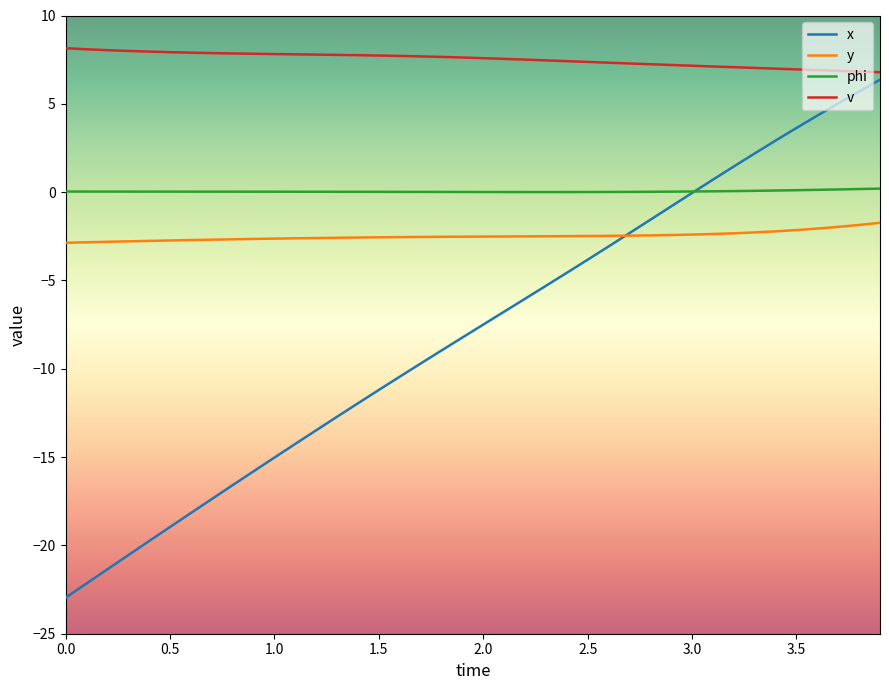

Which series has the widest spread of values?

x